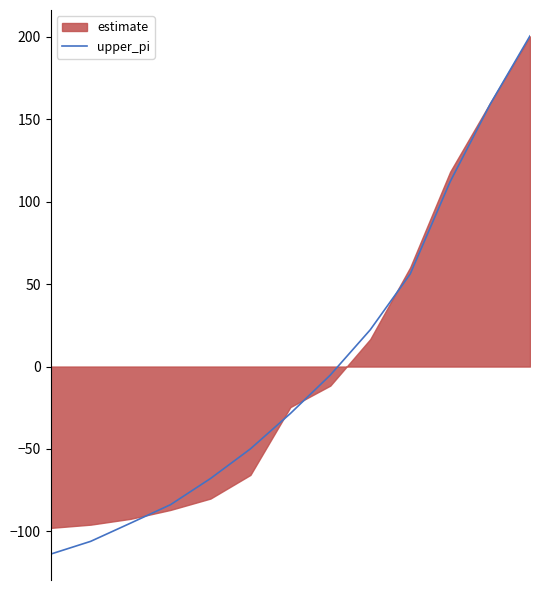

How many lines are shown in the chart?

1